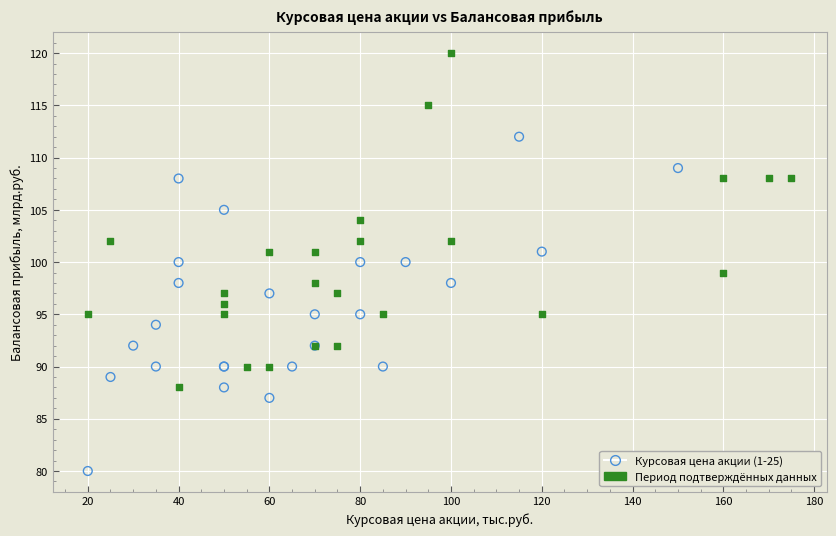

What are all the series names shown in the legend?

Курсовая цена акции (1-25), Период подтверждённых данных